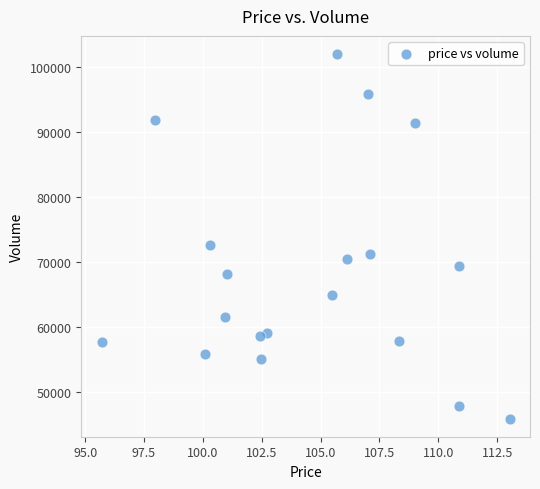

What is the range of Y values (max minus min)?

56133